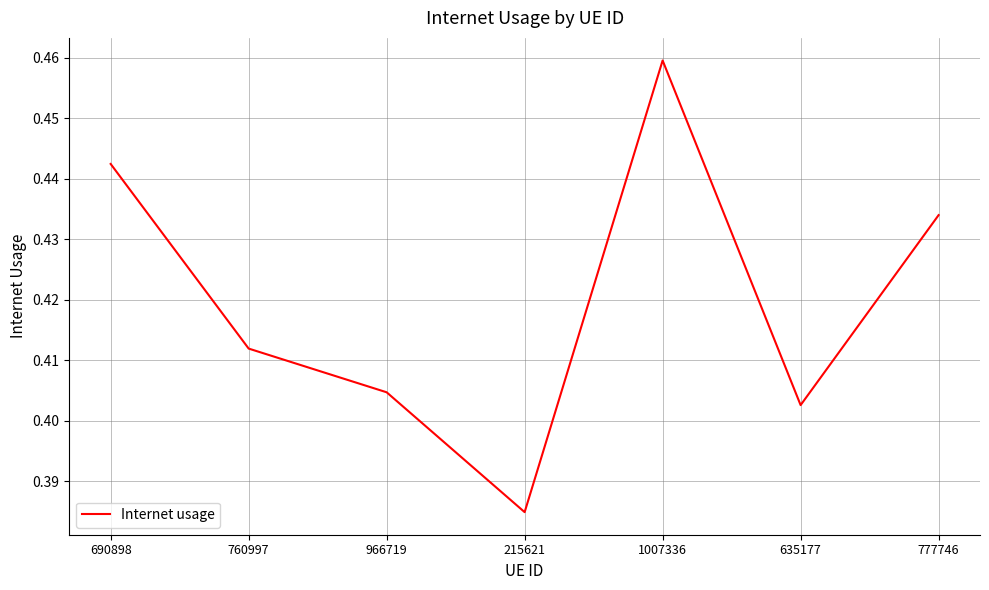

What is the difference between the maximum and minimum values?

0.1